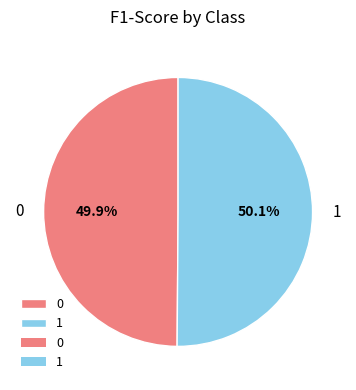

What is the total percentage of 0 and 1?

100.0%